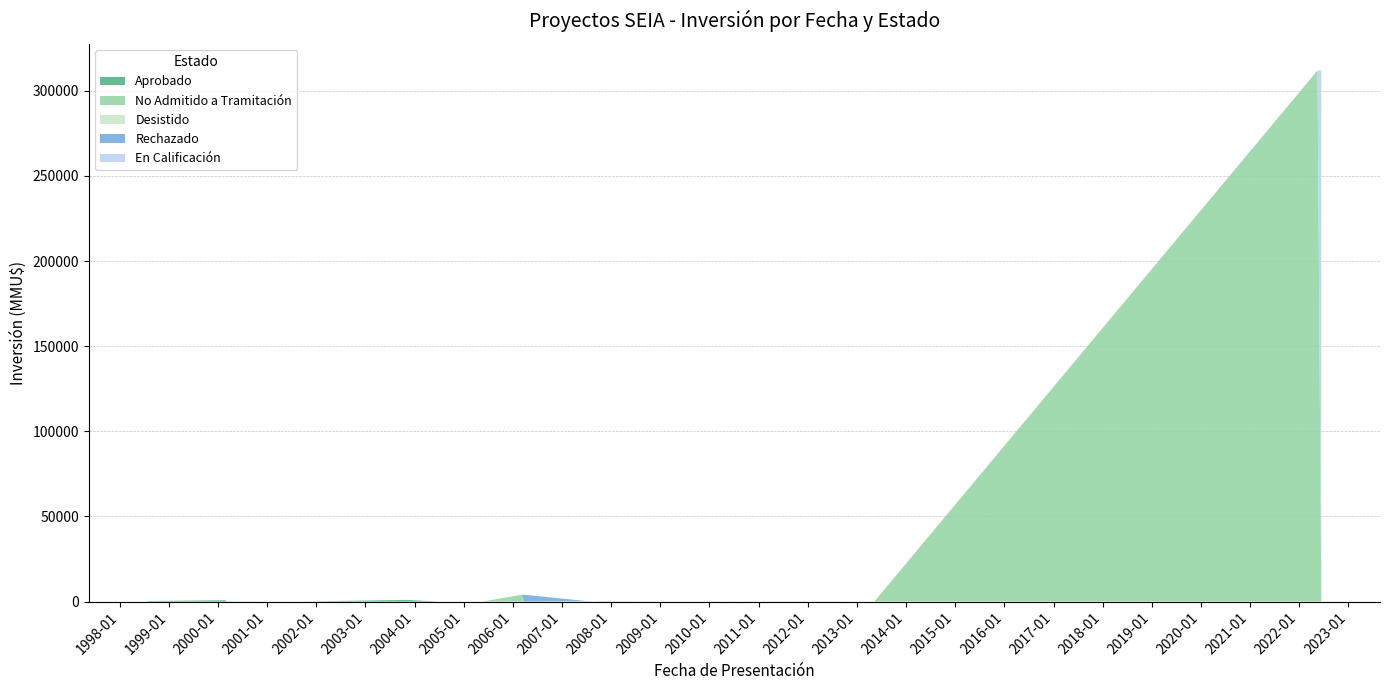

Reading left to right, list all the values displayed in this chart.

Aprobado: 1998=330	2000-02=790	2000-03=90	2001=0	2003=1000	2004=0	2005=26	2007-03=0	2007-05=0	2007-07=0	2007-08=0	2007-10=0	2009-06=0	2009-12=50	2012-01=0	2012-05=0	2013=0	2022-05=0	2022-06=0
No Admitido a Tramitación: 1998=0	2000-02=0	2000-03=0	2001=0	2003=0	2004=0	2005=0	2007-03=4000	2007-05=0	2007-07=300	2007-08=10	2007-10=234	2009-06=22	2009-12=0	2012-01=100	2012-05=0	2013=0	2022-05=312000	2022-06=0
Desistido: 1998=0	2000-02=0	2000-03=0	2001=0	2003=0	2004=0	2005=0	2007-03=0	2007-05=0	2007-07=0	2007-08=0	2007-10=0	2009-06=0	2009-12=0	2012-01=0	2012-05=250	2013=0	2022-05=0	2022-06=0
Rechazado: 1998=0	2000-02=0	2000-03=0	2001=0	2003=0	2004=0	2005=0	2007-03=0	2007-05=4000	2007-07=0	2007-08=0	2007-10=0	2009-06=0	2009-12=0	2012-01=0	2012-05=0	2013=0	2022-05=0	2022-06=0
En Calificación: 1998=0	2000-02=0	2000-03=0	2001=0	2003=0	2004=0	2005=0	2007-03=0	2007-05=0	2007-07=0	2007-08=0	2007-10=0	2009-06=0	2009-12=0	2012-01=0	2012-05=0	2013=0	2022-05=0	2022-06=312000